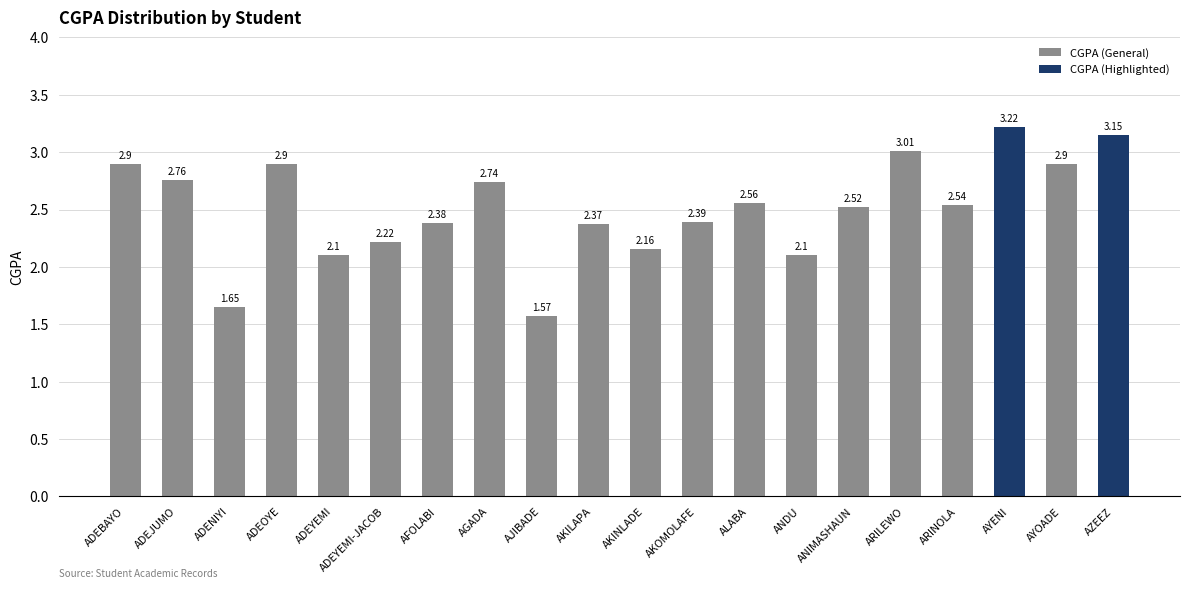

What is the sum of all values?

50.1